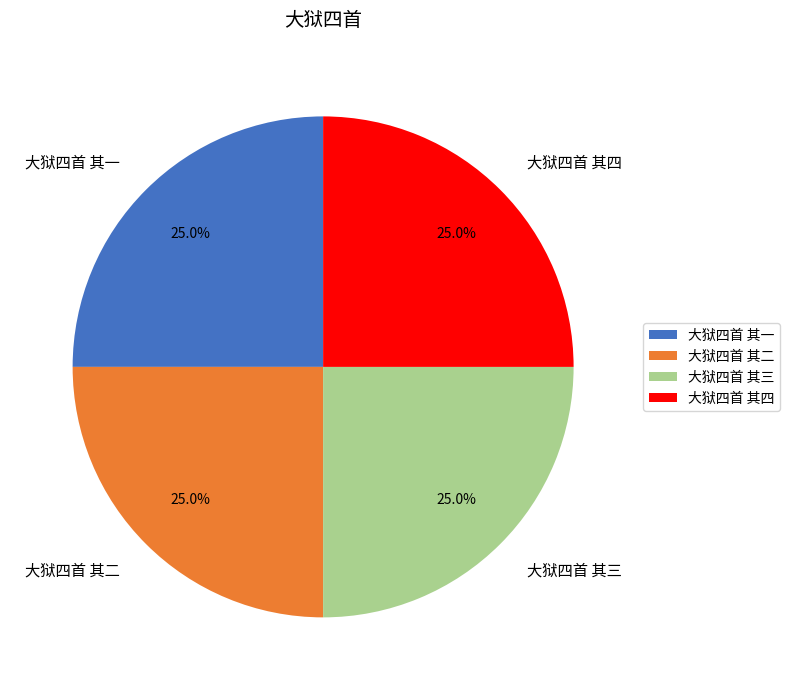

To the nearest percent, what is the combined percentage of 大狱四首 其一 and 大狱四首 其二?

50%